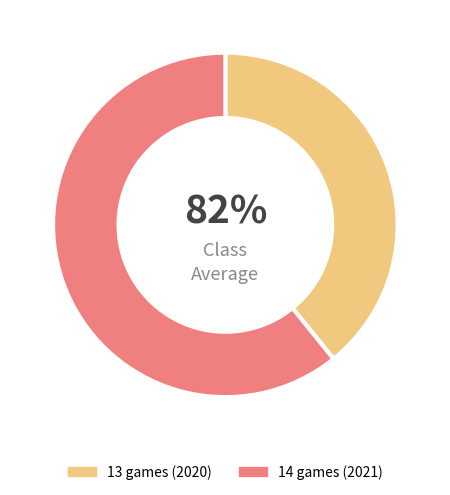

How many slices are in this pie chart?

2